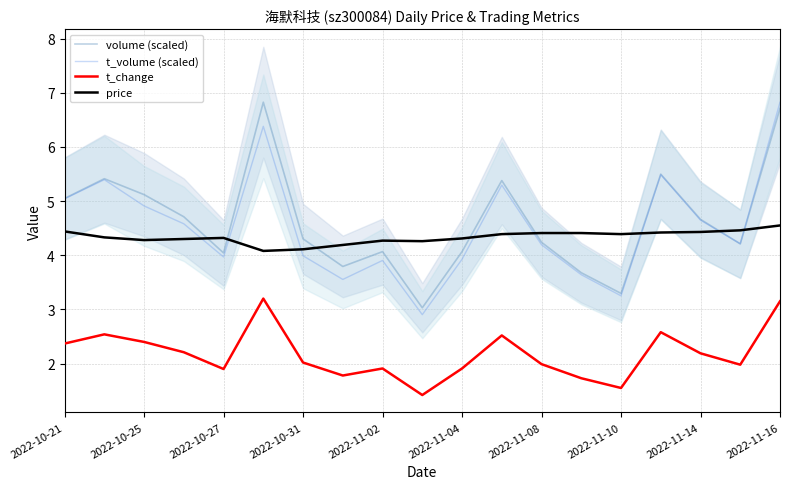

True or false: t_volume (scaled) has more than 1 interior local peaks.

True